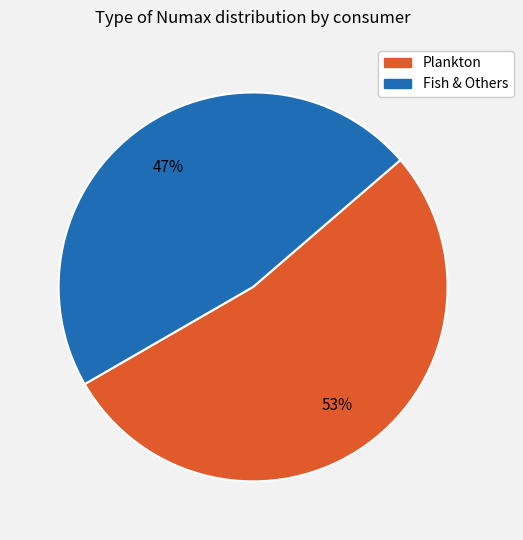

To the nearest percent, what is the average slice percentage?

50%